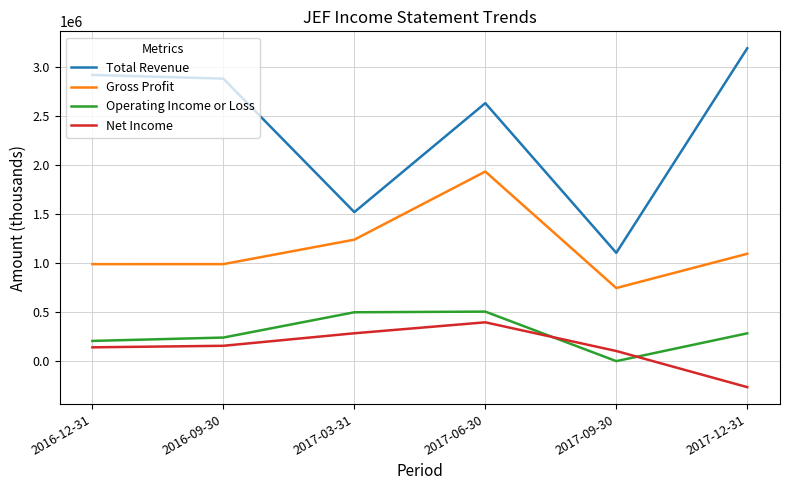

Is this an area chart (filled region under the line)?

No